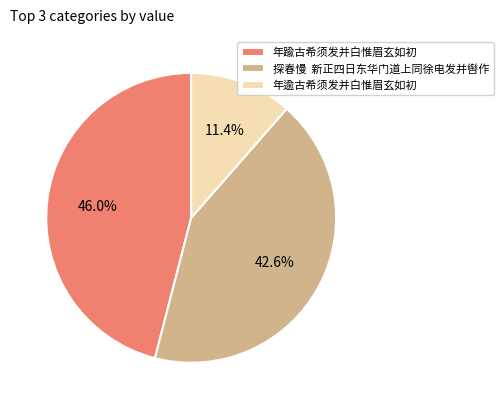

How many slices are in this pie chart?

3